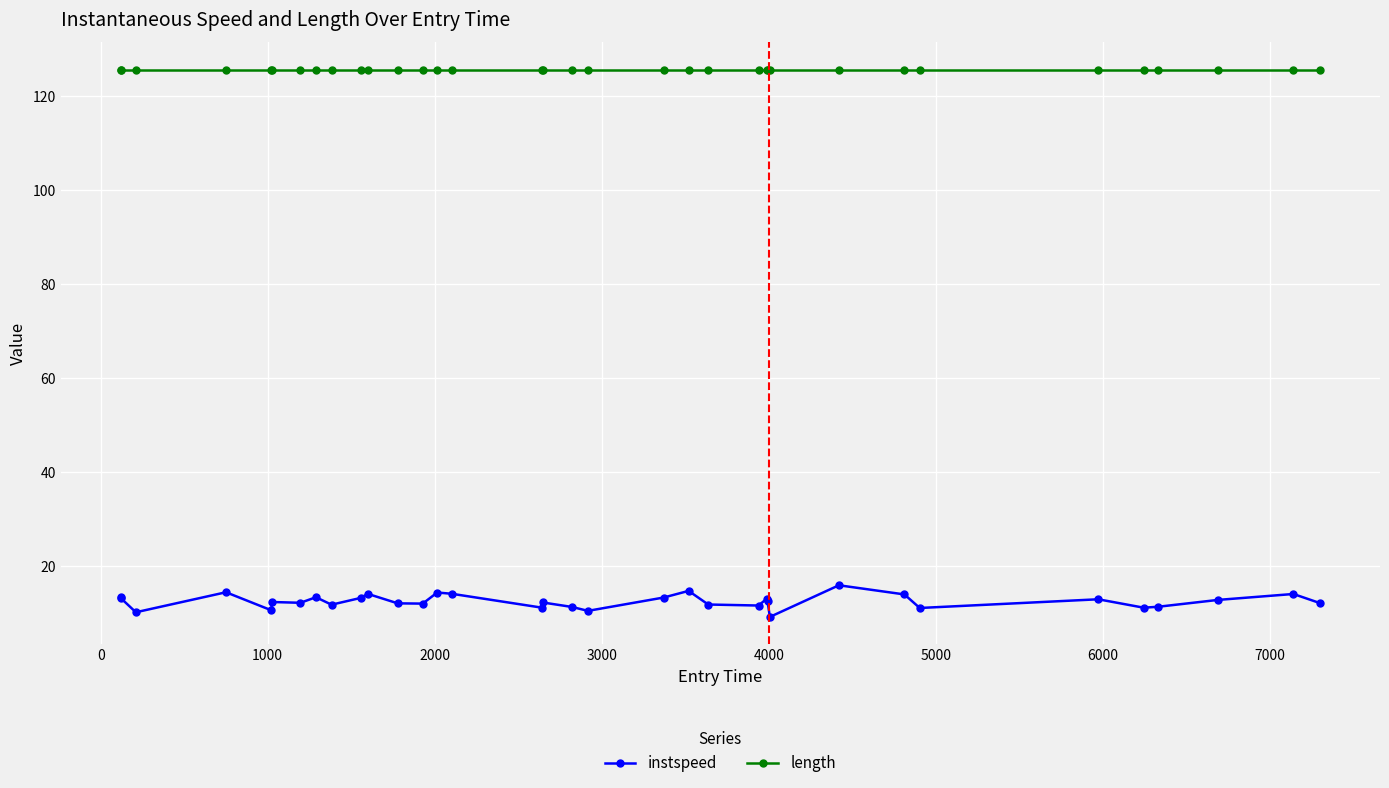

What is the maximum value shown in the chart?

125.7